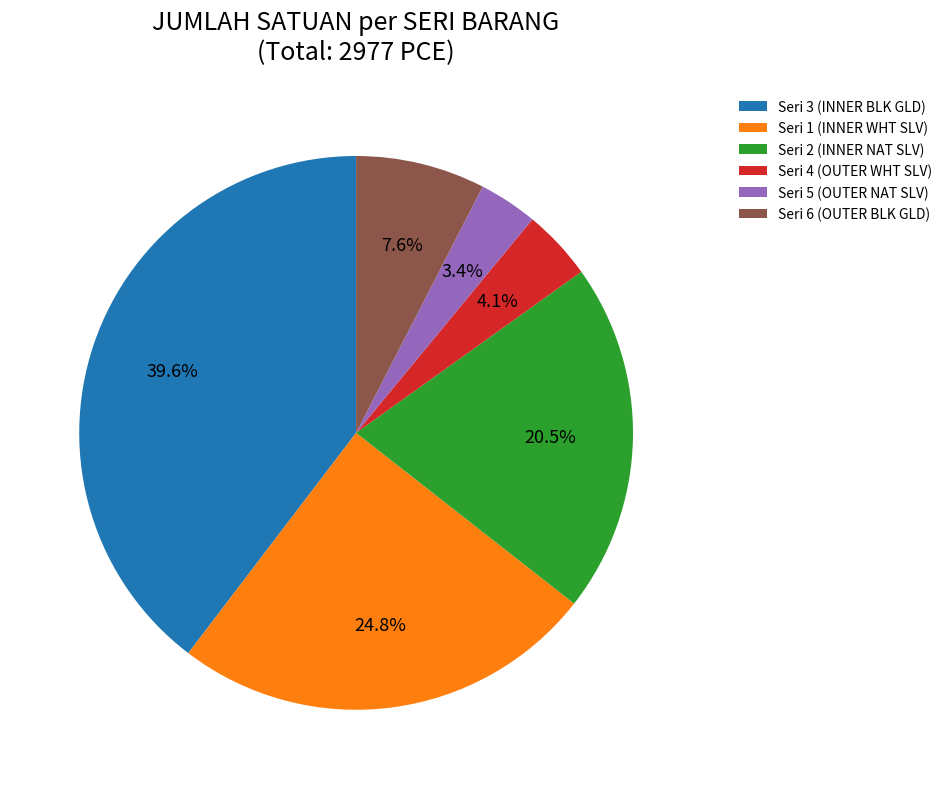

How much of the chart is everything except Seri 6 (OUTER BLK GLD)?

92.4%